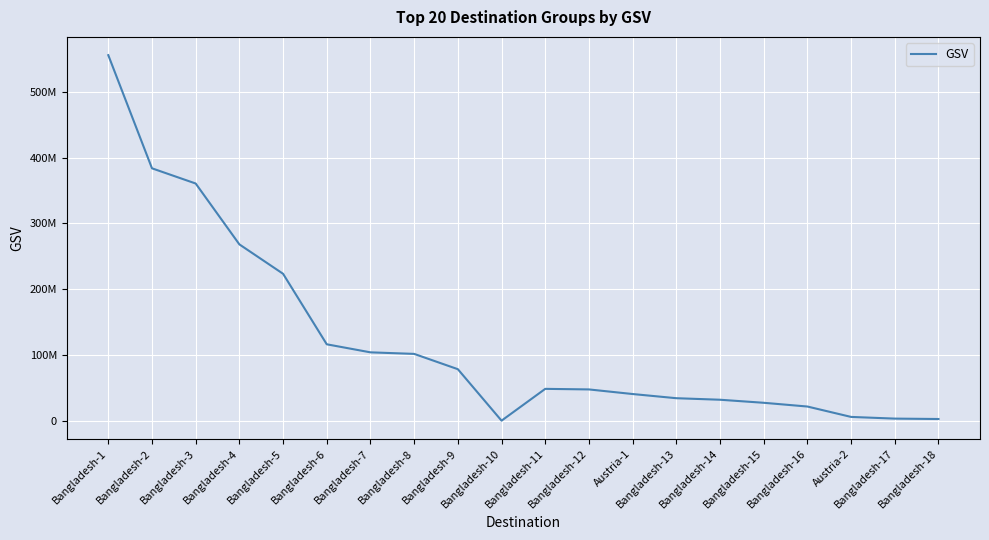

Is this an area chart (filled region under the line)?

No